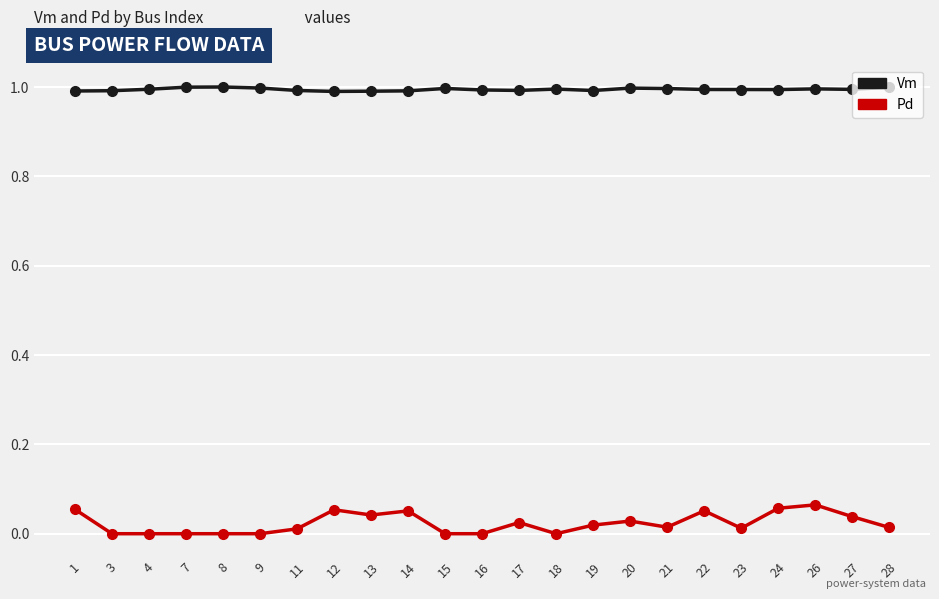

Count the number of data series in this chart.

2